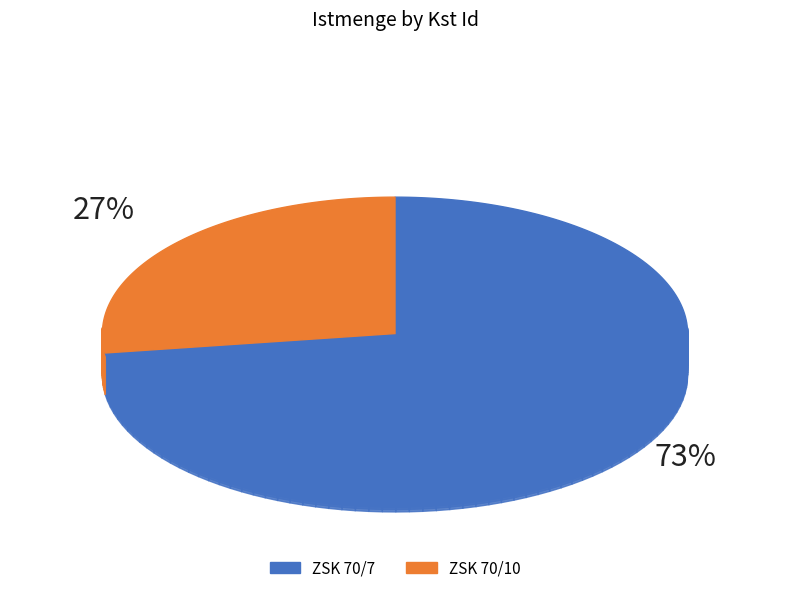

What percentage is the ZSK 70/7 slice, to the nearest percent?

73%